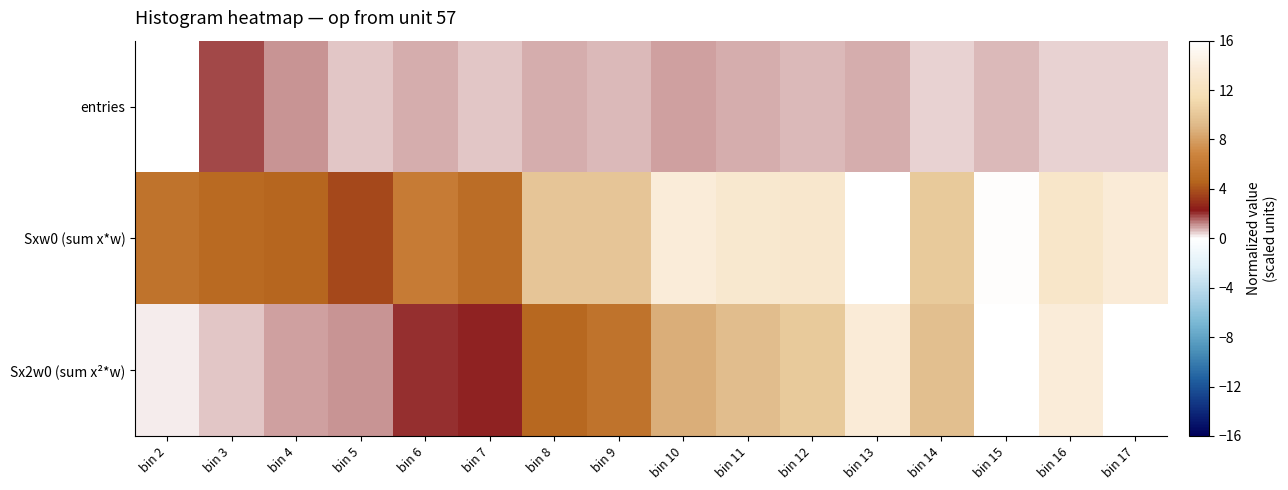

Reading left to right, extract all data points from this chart.

entries: bin 2=16.0	bin 3=1.9	bin 4=1.0	bin 5=0.6	bin 6=0.8	bin 7=0.5	bin 8=0.9	bin 9=0.7	bin 10=0.9	bin 11=0.8	bin 12=0.7	bin 13=0.8	bin 14=0.5	bin 15=0.7	bin 16=0.5	bin 17=0.5
Sxw0 (sum x*w): bin 2=5.6	bin 3=5.0	bin 4=4.7	bin 5=3.7	bin 6=6.2	bin 7=5.2	bin 8=10.0	bin 9=9.9	bin 10=13.8	bin 11=13.2	bin 12=13.1	bin 13=16.0	bin 14=10.2	bin 15=15.9	bin 16=12.8	bin 17=13.7
Sx2w0 (sum x²*w): bin 2=0.2	bin 3=0.6	bin 4=0.9	bin 5=1.0	bin 6=2.1	bin 7=2.2	bin 8=4.8	bin 9=5.6	bin 10=8.7	bin 11=9.4	bin 12=10.2	bin 13=13.7	bin 14=9.6	bin 15=16.0	bin 16=13.8	bin 17=16.0